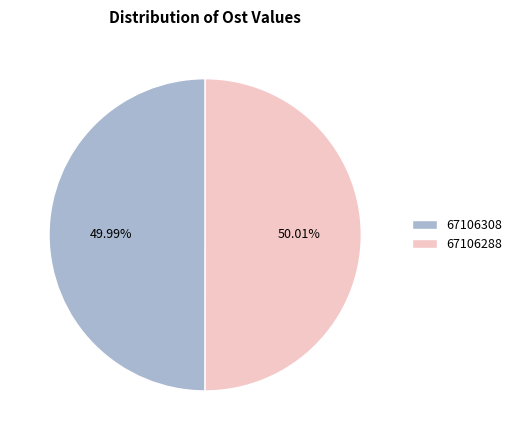

To the nearest percent, what is the combined percentage of 67106308 and 67106288?

100%